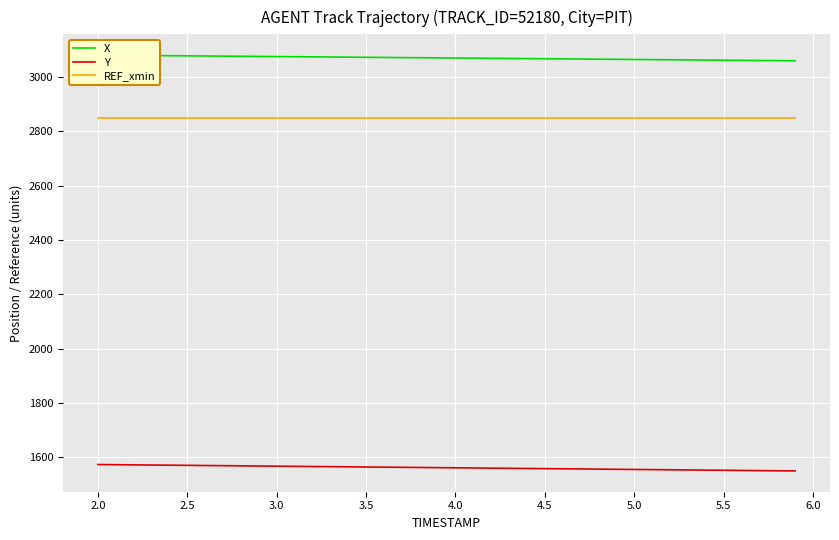

Reading right to left, extract all data points from this chart.

X: 3059.3	3059.9	3060.4	3061.0	3061.5	3062.0	3062.6	3063.1	3063.6	3064.2	3064.7	3065.2	3065.8	3066.3	3066.8	3067.4	3067.9	3068.5	3069.0	3069.5	3070.1	3070.6	3071.1	3071.7	3072.2	3072.7	3073.3	3073.8	3074.3	3074.9	3075.4	3075.9	3076.5	3077.0	3077.5	3078.1	3078.6	3079.1	3079.7	3080.2
Y: 1549.5	1550.1	1550.7	1551.3	1551.9	1552.5	1553.1	1553.7	1554.3	1555.0	1555.5	1556.2	1556.8	1557.4	1558.0	1558.6	1559.2	1559.8	1560.4	1561.0	1561.6	1562.2	1562.8	1563.4	1564.0	1564.6	1565.2	1565.8	1566.4	1567.0	1567.6	1568.2	1568.8	1569.5	1570.1	1570.7	1571.3	1571.9	1572.5	1573.1
REF_xmin: 2847.2	2847.2	2847.2	2847.2	2847.2	2847.2	2847.2	2847.2	2847.2	2847.2	2847.2	2847.2	2847.2	2847.2	2847.2	2847.2	2847.2	2847.2	2847.2	2847.2	2847.2	2847.2	2847.2	2847.2	2847.2	2847.2	2847.2	2847.2	2847.2	2847.2	2847.2	2847.2	2847.2	2847.2	2847.2	2847.2	2847.2	2847.2	2847.2	2847.2